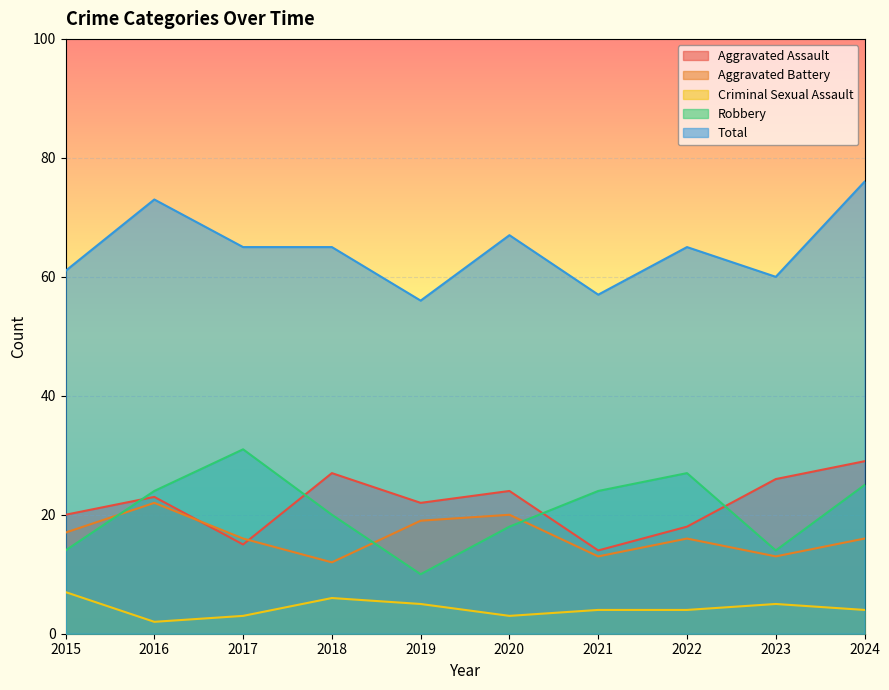

Where is the first local maximum for Aggravated Assault?

2016